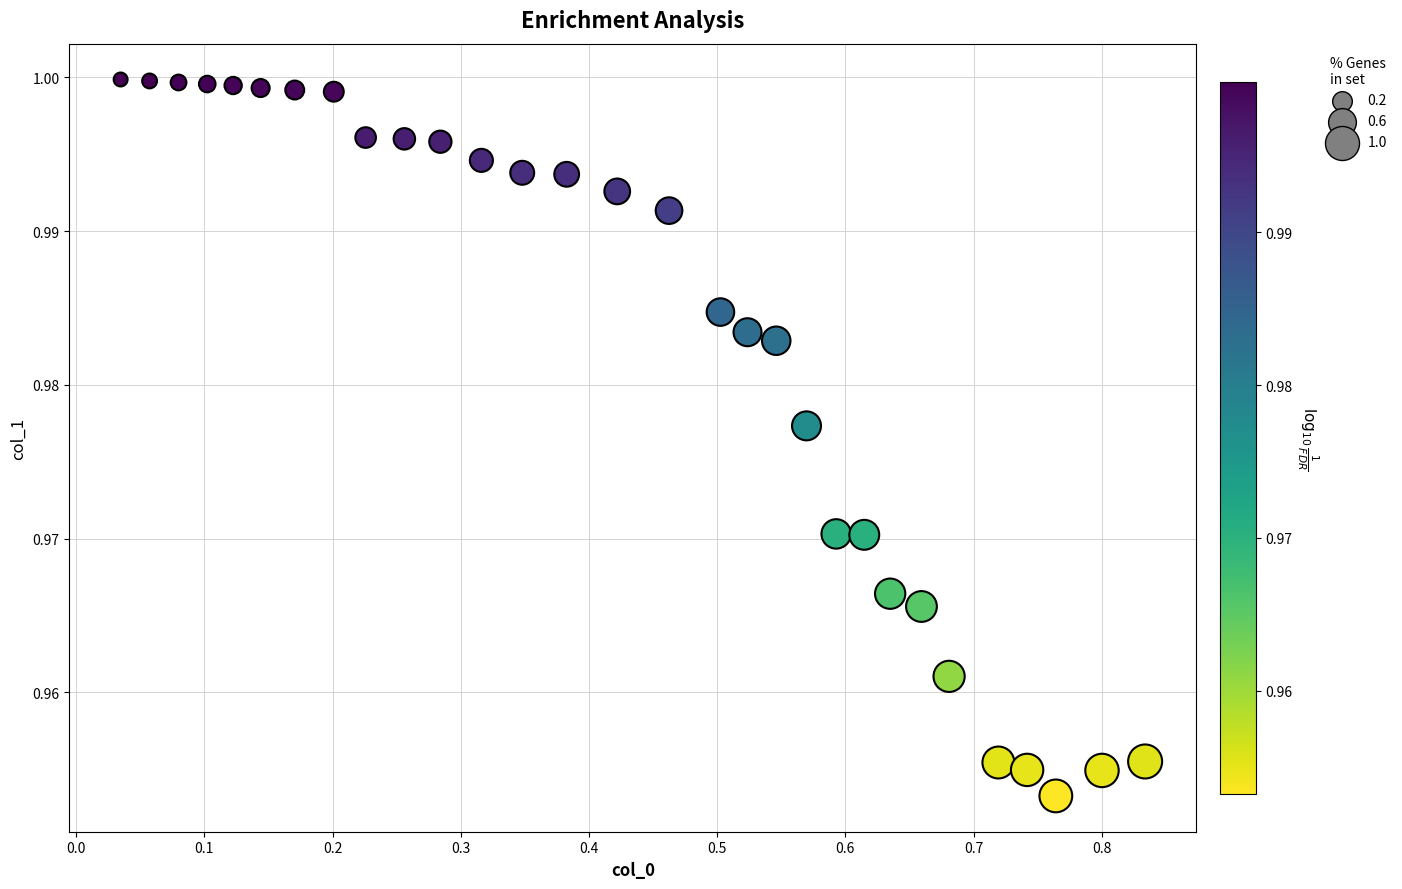

What is the range of X values (max minus min)?

0.8